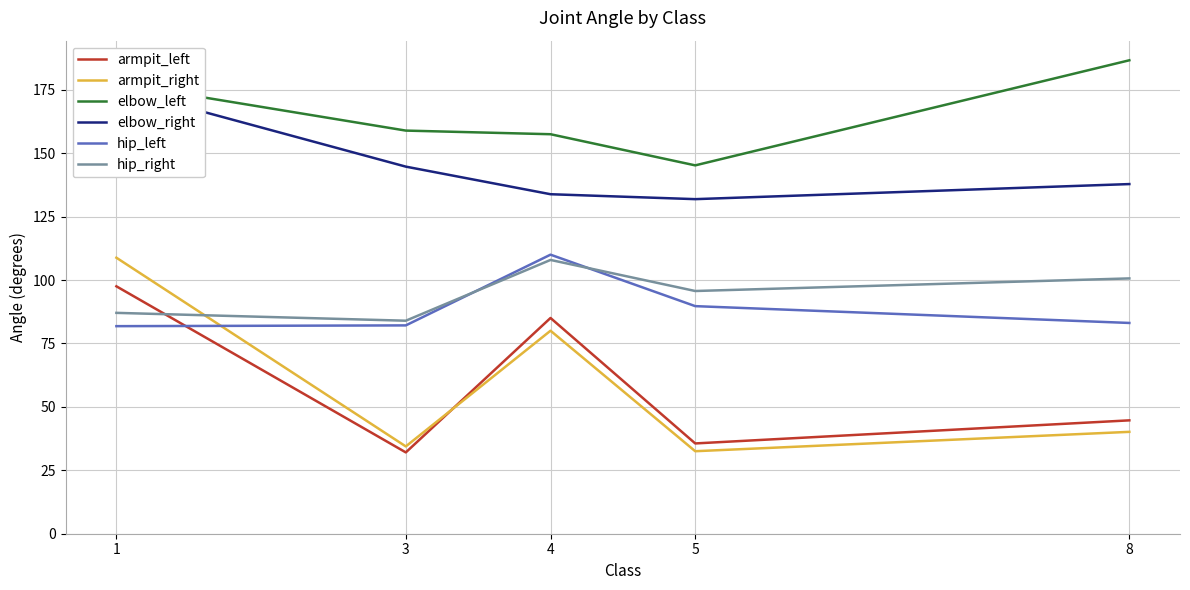

Is it true that hip_left equals 83.1 at 8?

True